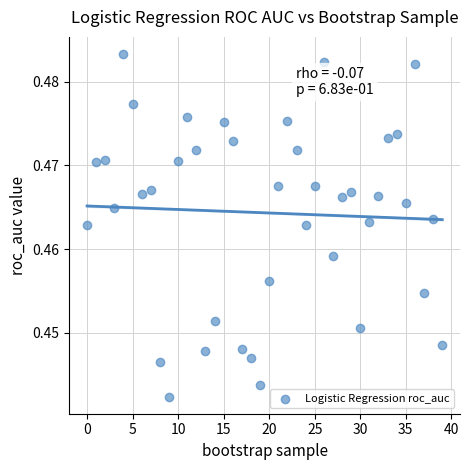

Count the number of points in this scatter plot.

40